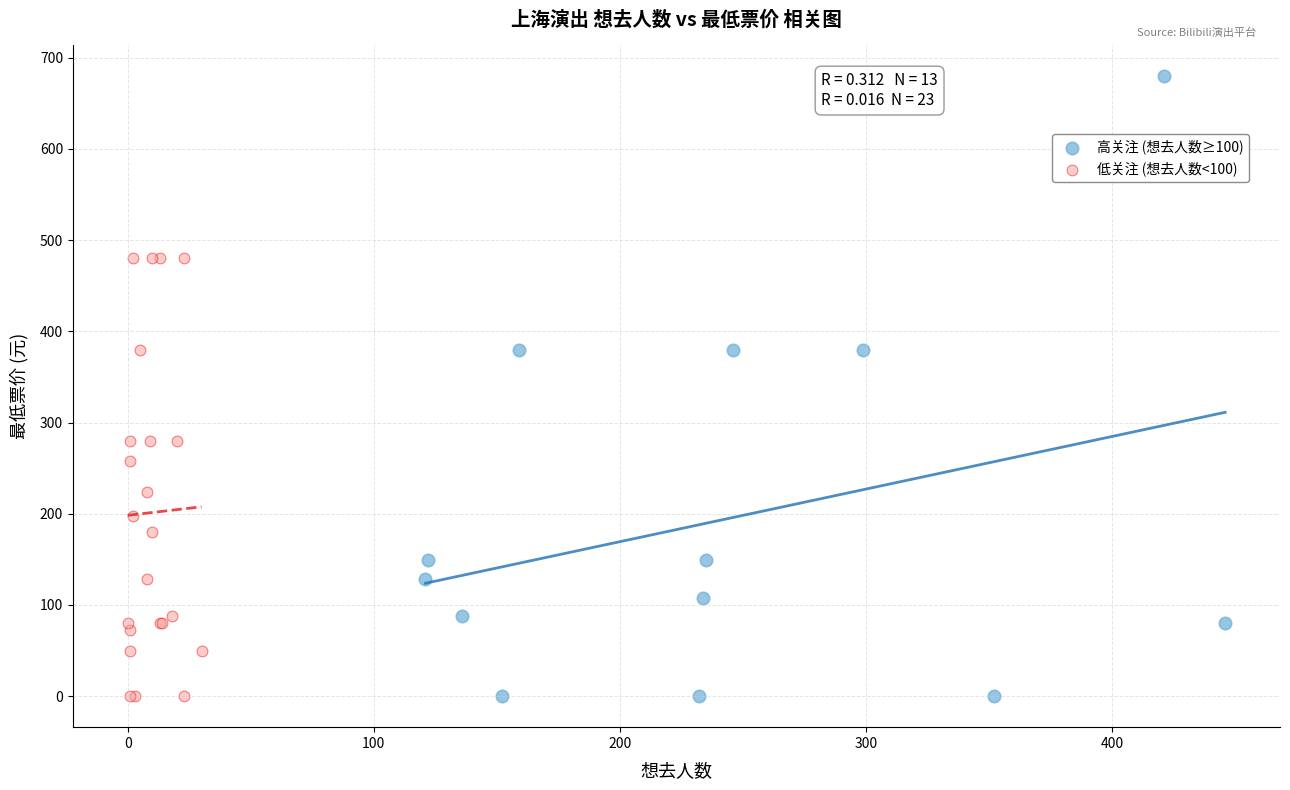

Which series has the widest spread of Y values?

高关注 (想去人数≥100)